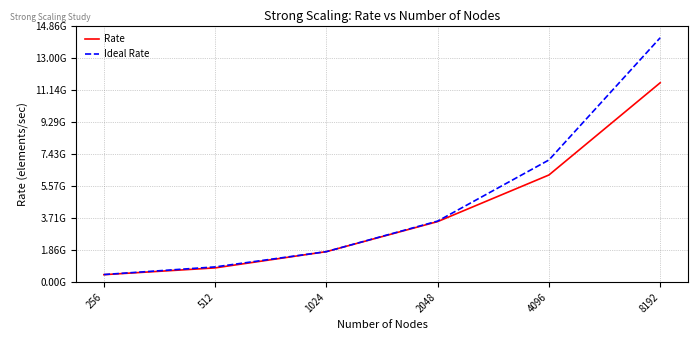

At 4096, list the series in order from largest to smallest.

Ideal Rate, Rate